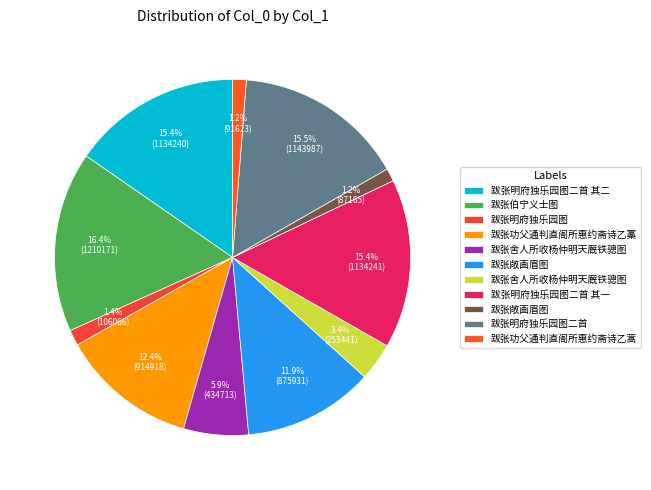

Count the number of slices in the pie.

11